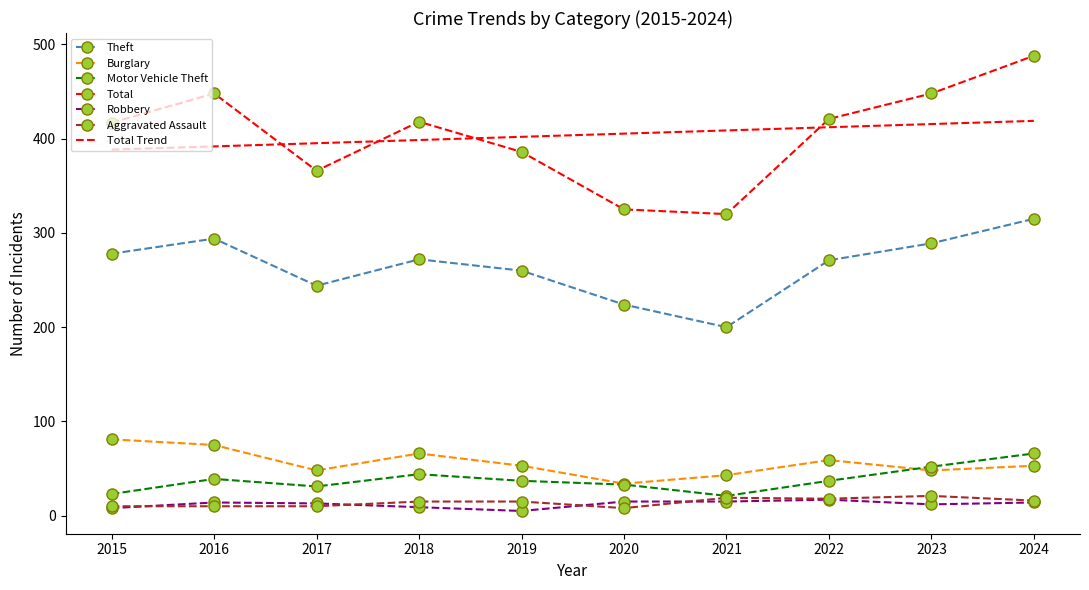

What value does the Total series have at 2017?

366.0